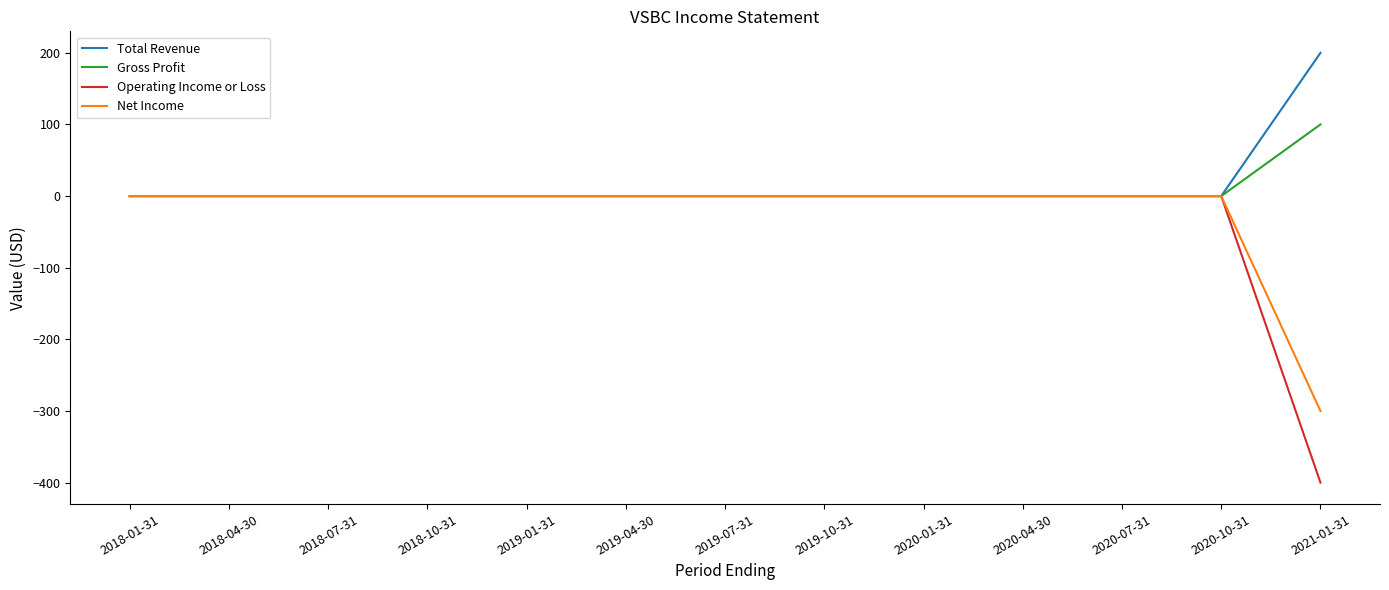

The Operating Income or Loss series shows 0 at 2018-07-31. True or false?

True